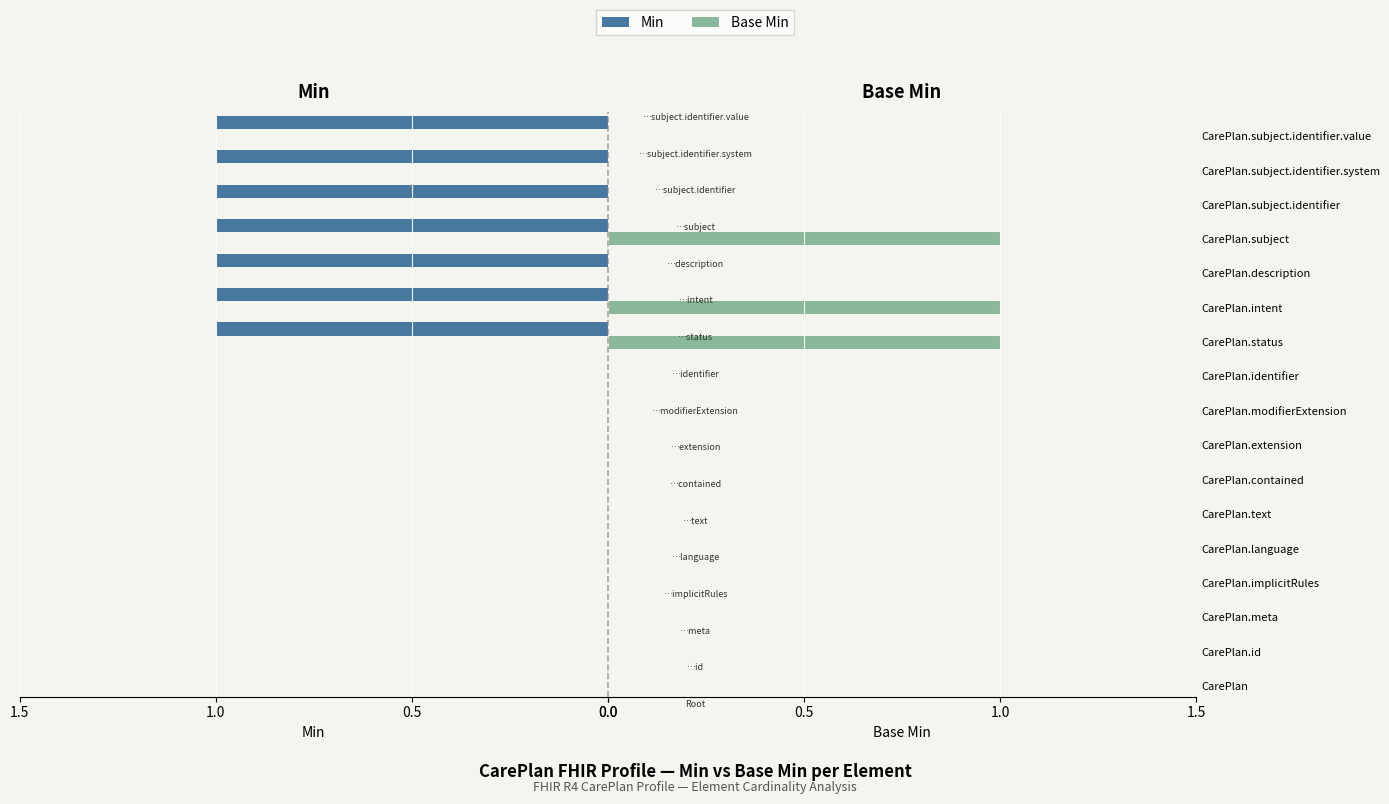

Is it true that Base Min equals 0 at CarePlan.id?

True